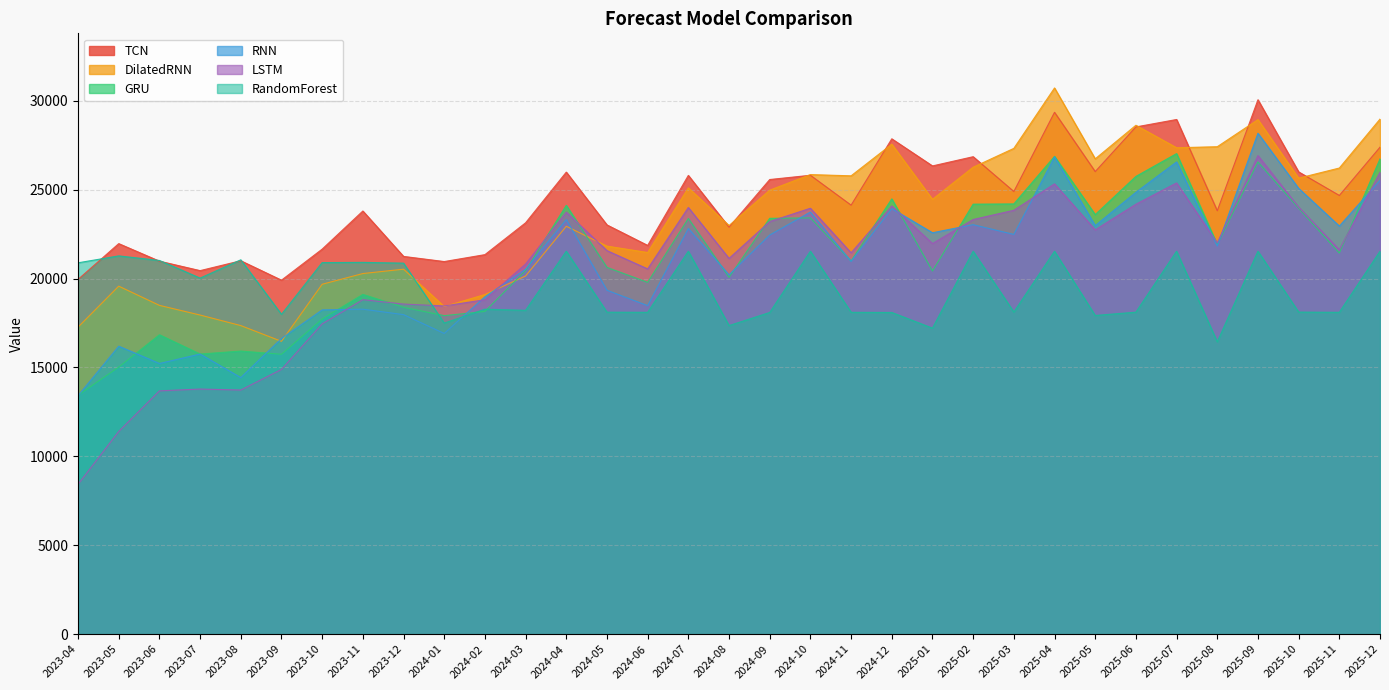

The DilatedRNN series shows 27319.7 at 2025-03. True or false?

True